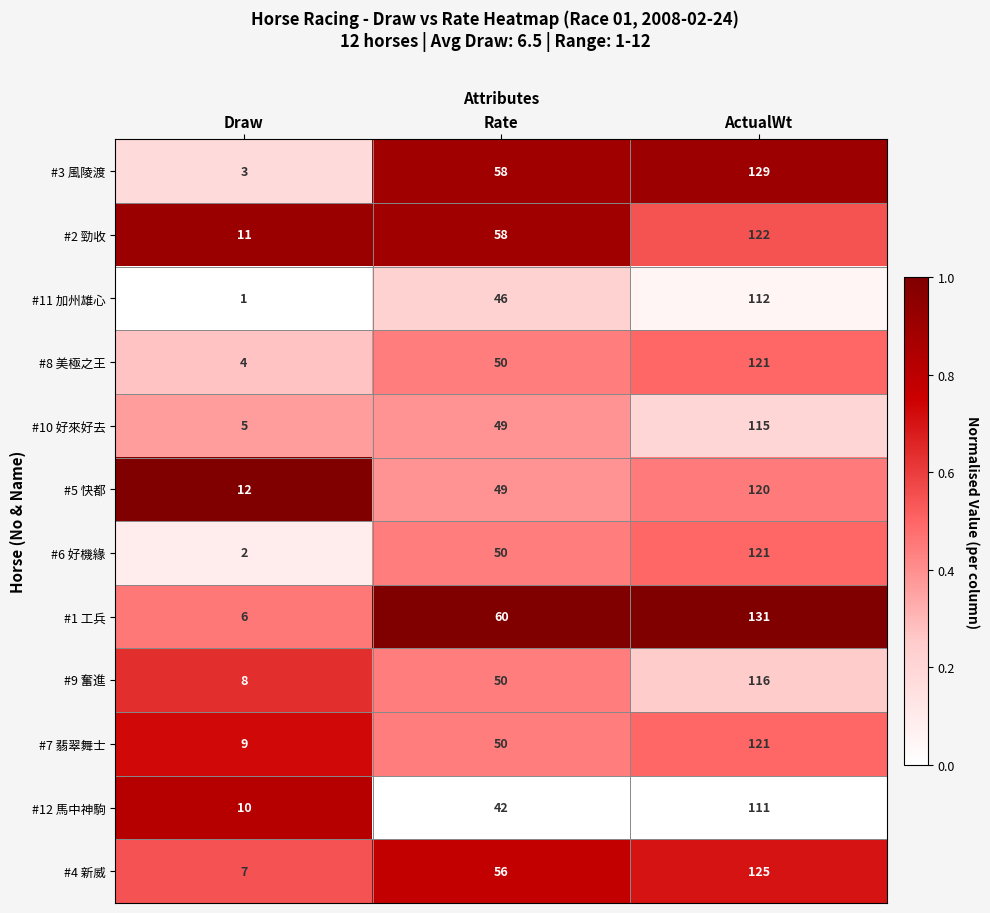

What is the difference between the second highest and minimum values in the #1 工兵 series?

54